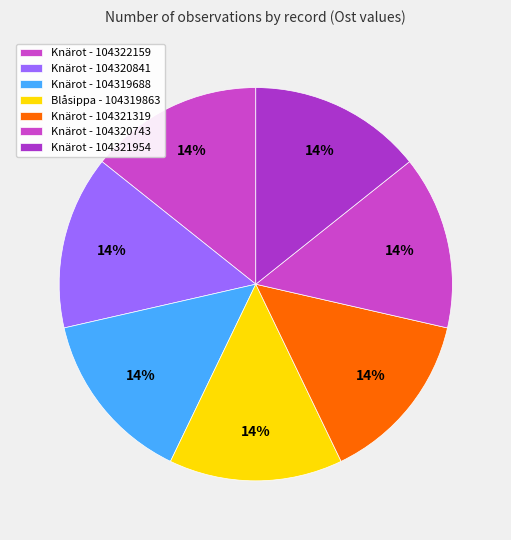

Count the number of slices in the pie.

7